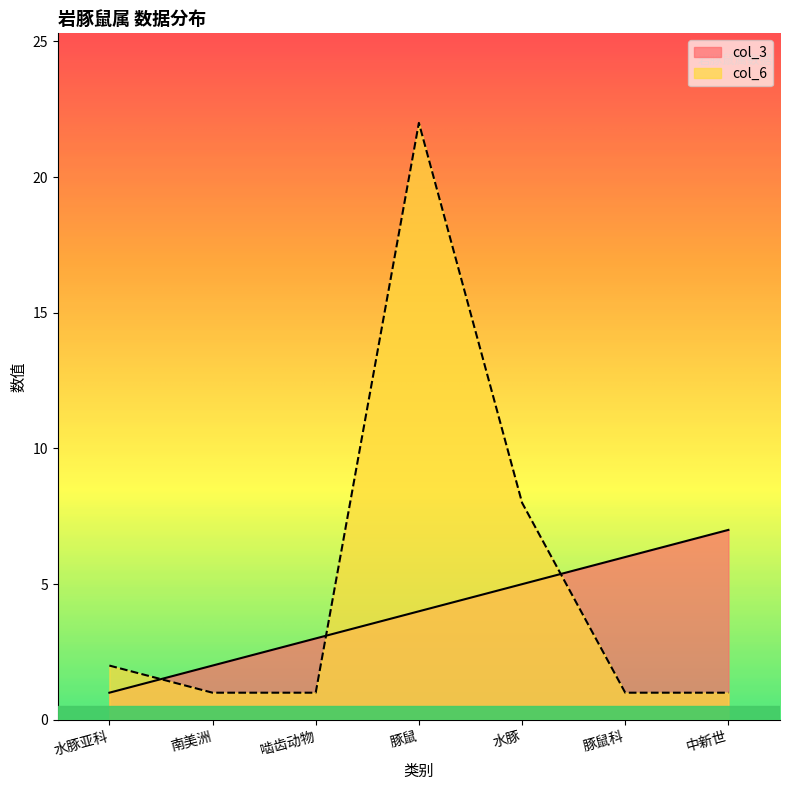

What are all the series names shown in the legend?

col_3, col_6